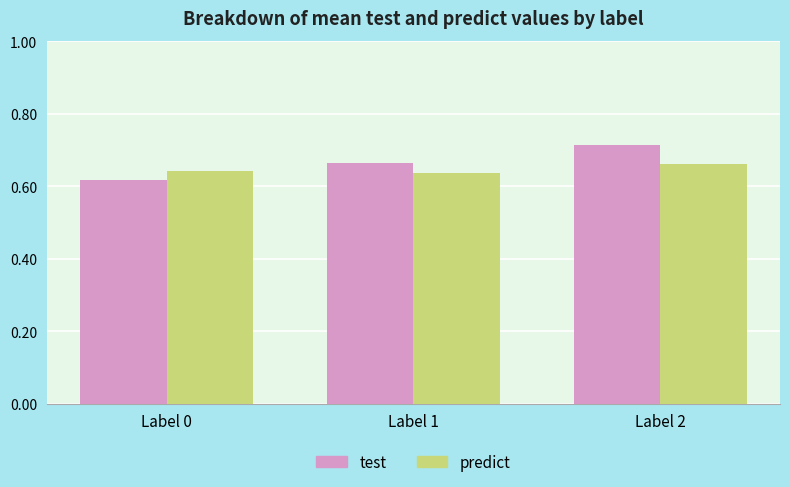

Which series has the largest total across all categories?

test